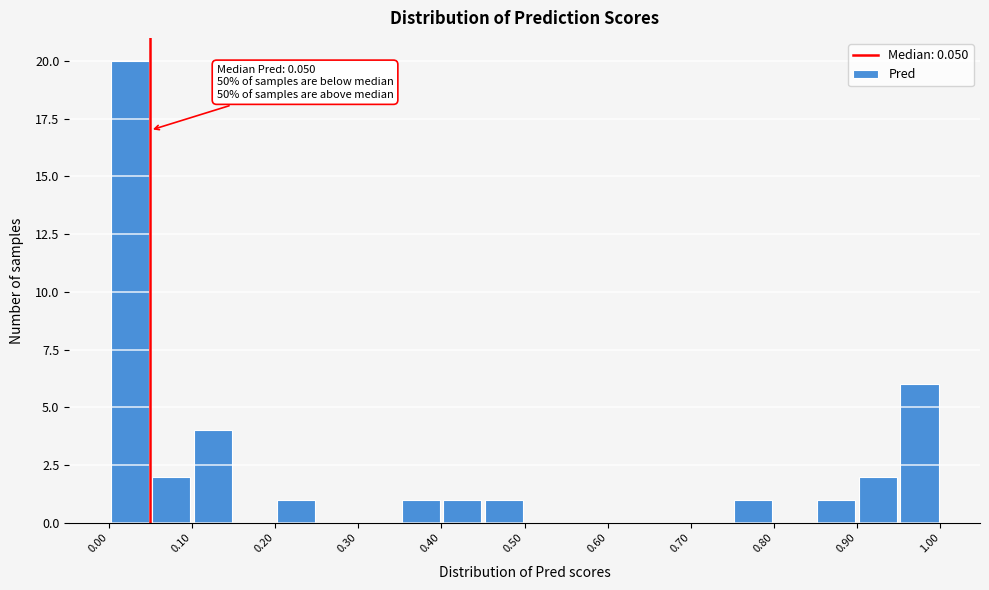

Which range on the x-axis has the tallest bar?

0.00 to 0.05